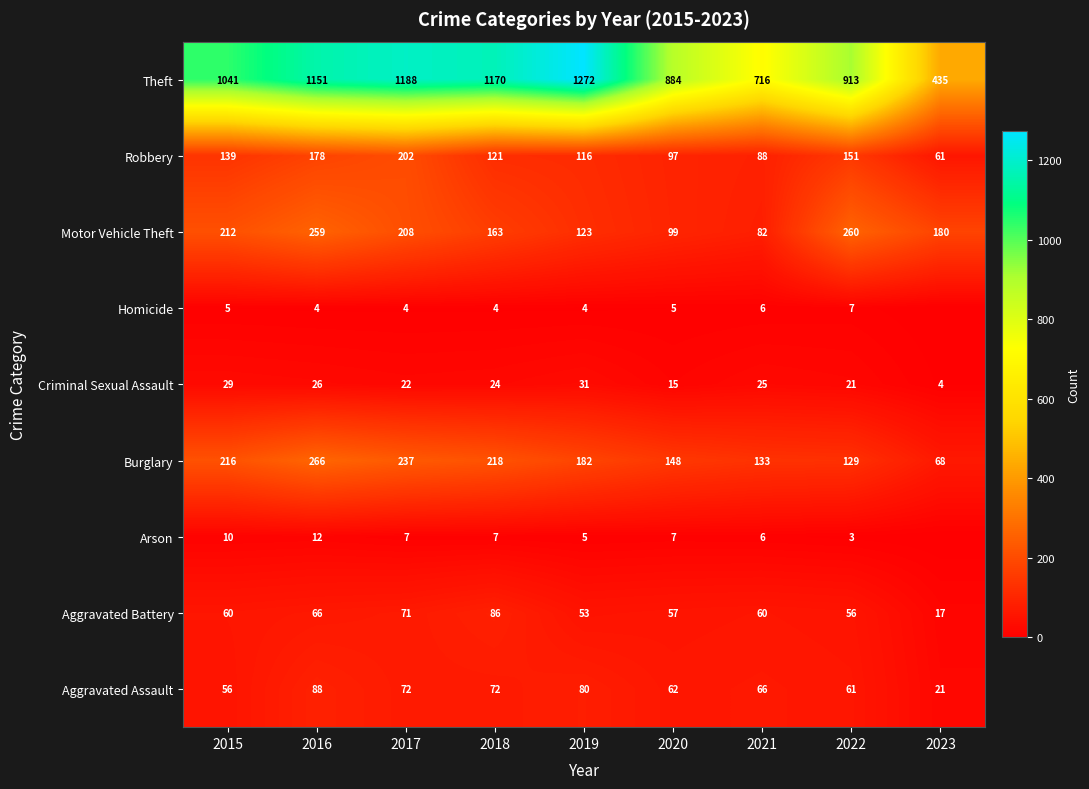

At how many categories does at least one series exceed 58?

9